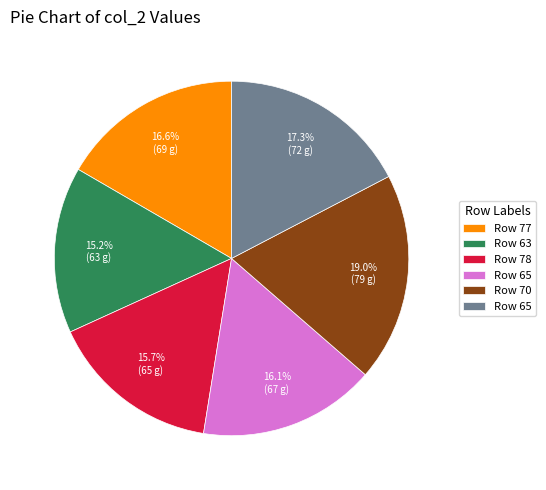

To the nearest percent, what is the difference between the largest and smallest slice percentages?

4%